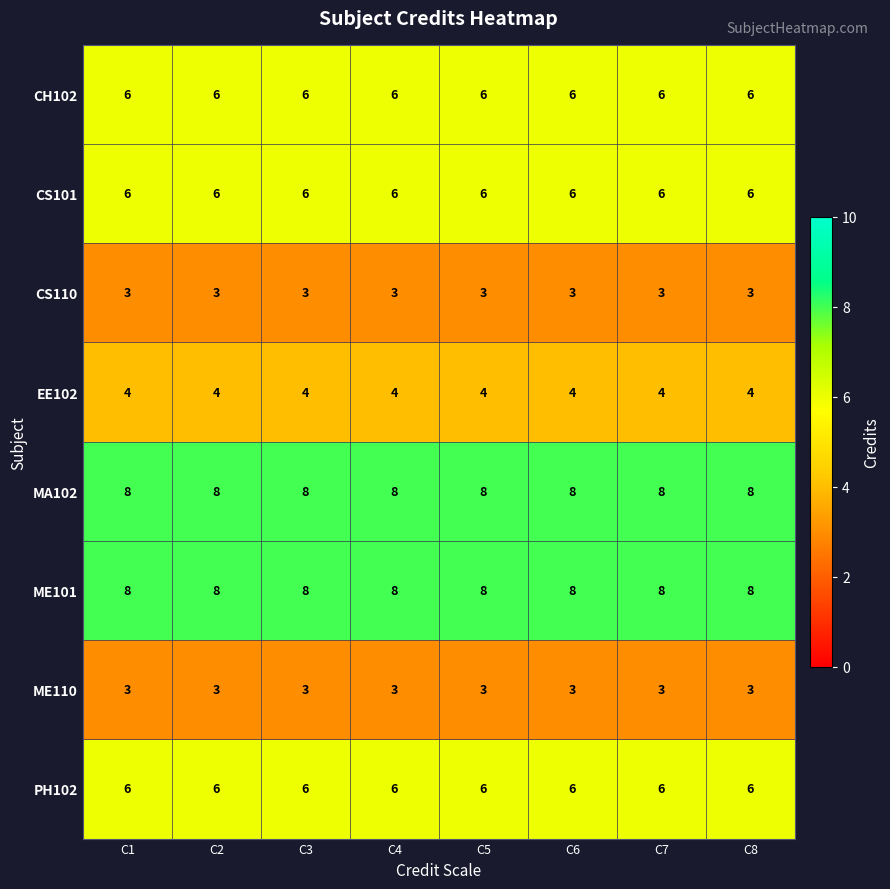

How many data points does each series have?

8